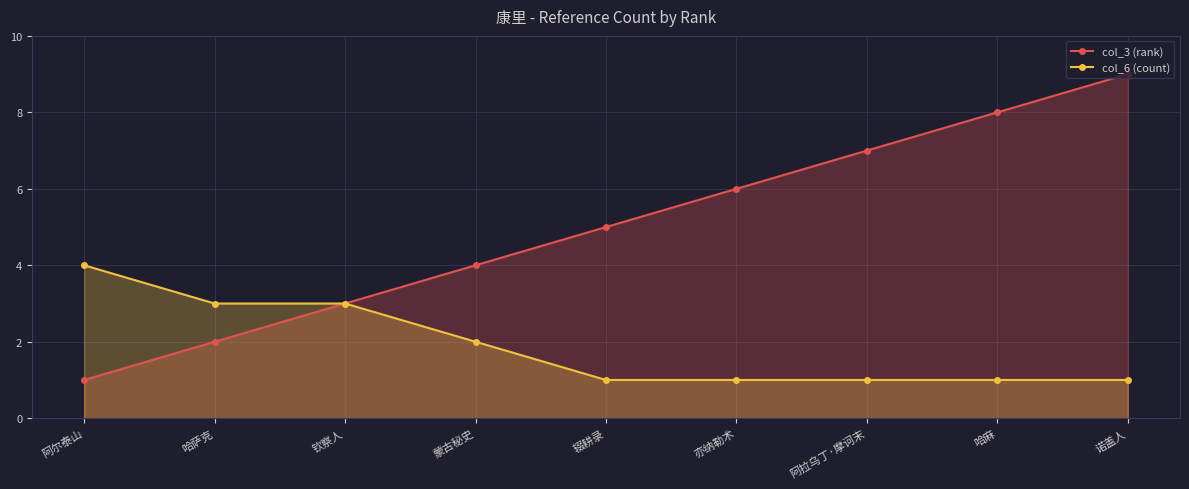

True or false: col_3 (rank) and col_6 (count) cross at least once.

False